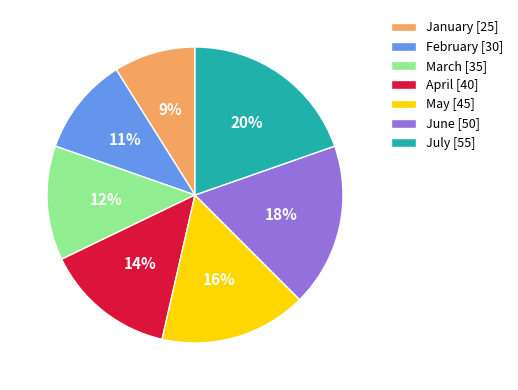

To the nearest percent, what is the difference between the June and May slice percentages?

2%